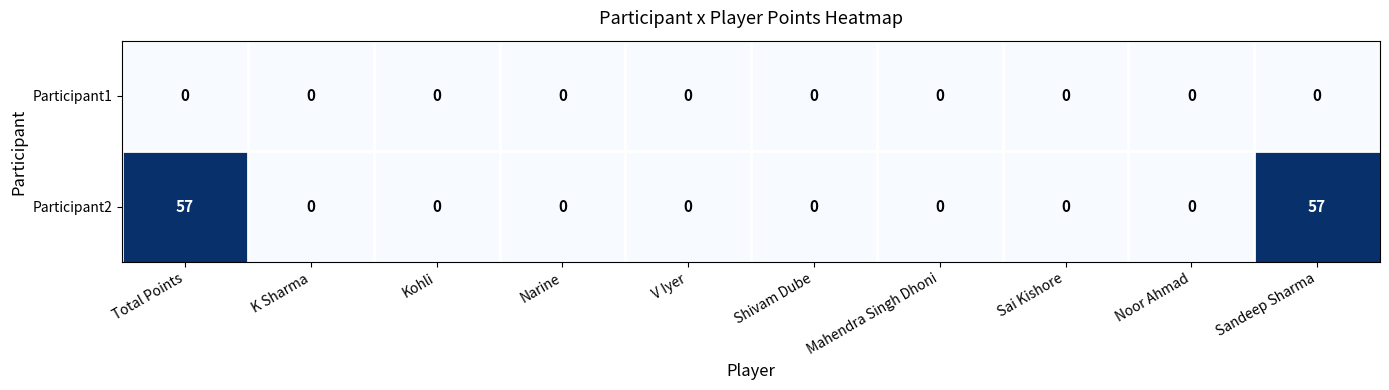

Reading right to left, transcribe all the data shown in this chart.

Participant1: Sandeep Sharma=0	Noor Ahmad=0	Sai Kishore=0	Mahendra Singh Dhoni=0	Shivam Dube=0	V Iyer=0	Narine=0	Kohli=0	K Sharma=0	Total Points=0
Participant2: Sandeep Sharma=57	Noor Ahmad=0	Sai Kishore=0	Mahendra Singh Dhoni=0	Shivam Dube=0	V Iyer=0	Narine=0	Kohli=0	K Sharma=0	Total Points=57